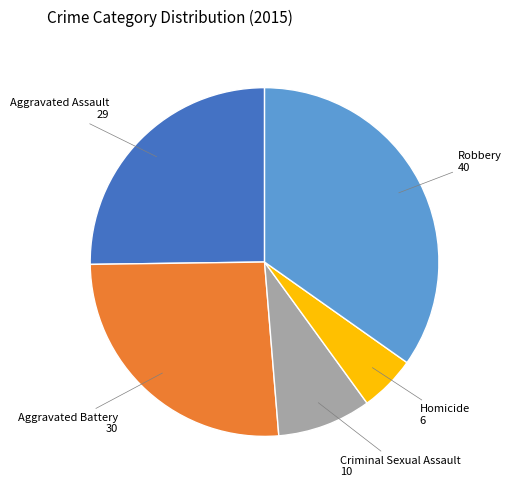

Is there any slice that represents more than half of the pie?

No